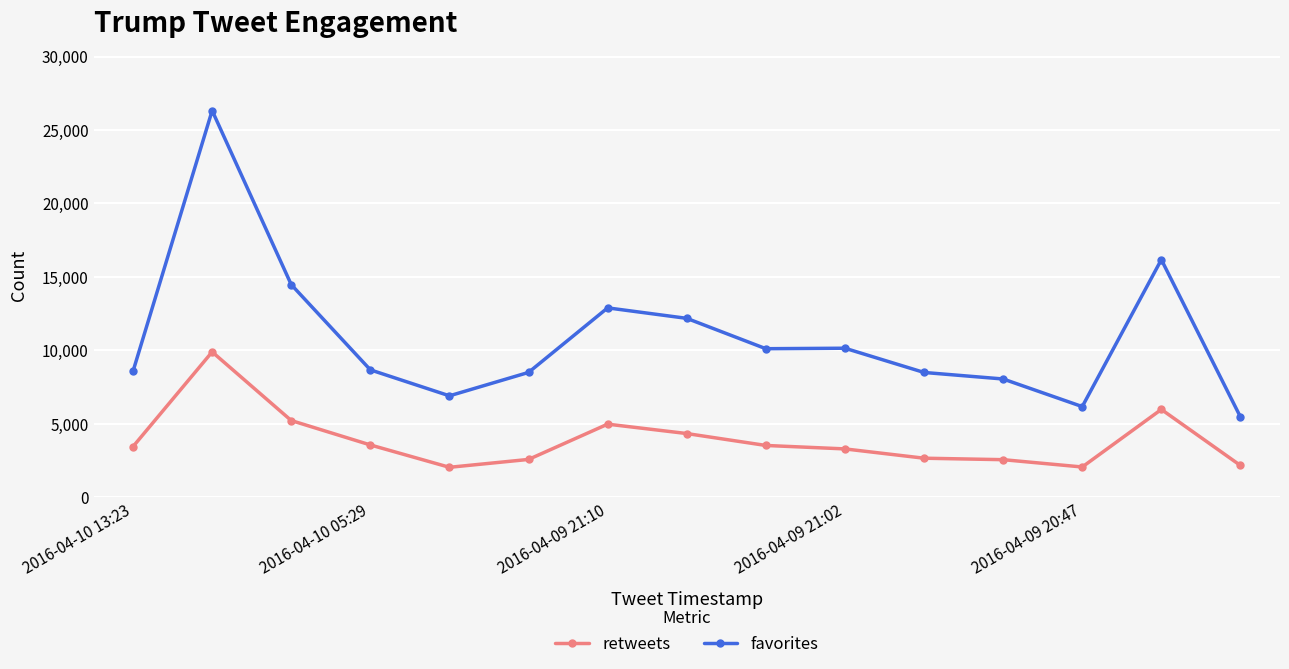

Which series has the widest spread of values?

favorites